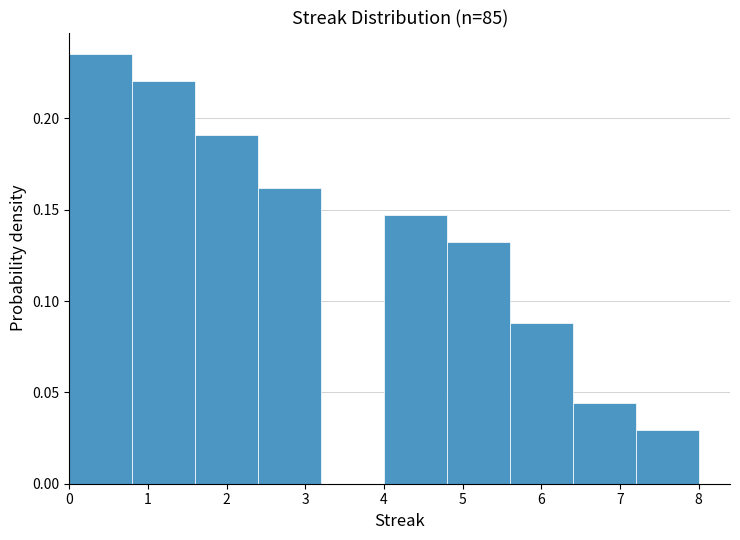

What is the height of the bar covering 6.4 to 7.2 on the x-axis? The values are not printed on the chart, so give them approximately, as read against the axis.

0.045